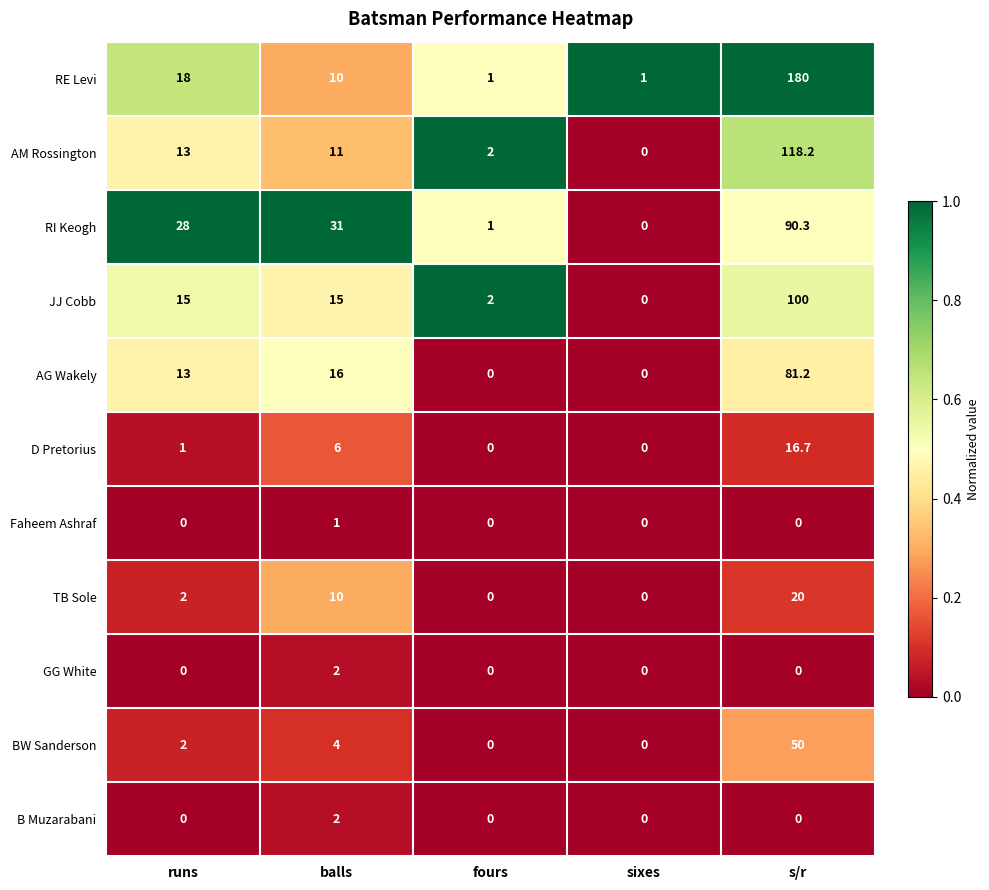

What is the sum of the RE Levi values at fours and balls?

11.0